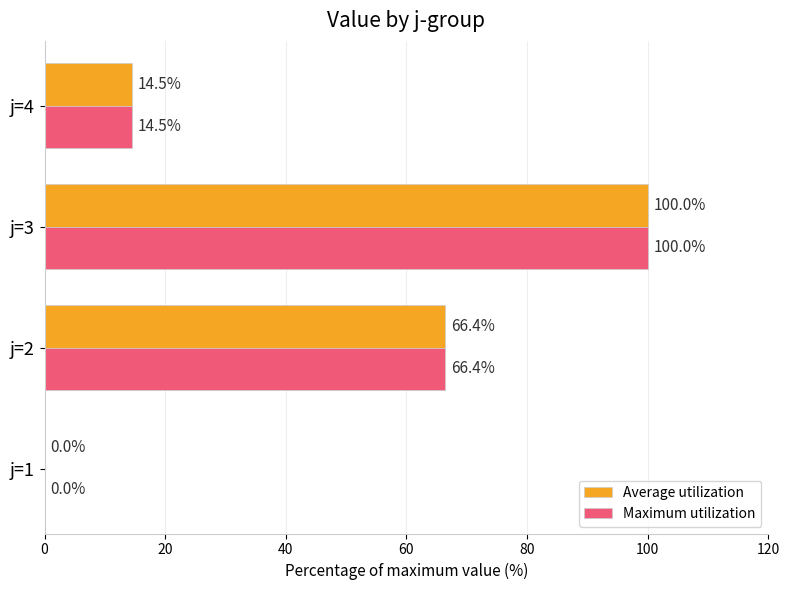

What is the maximum value for Maximum utilization?

100.0